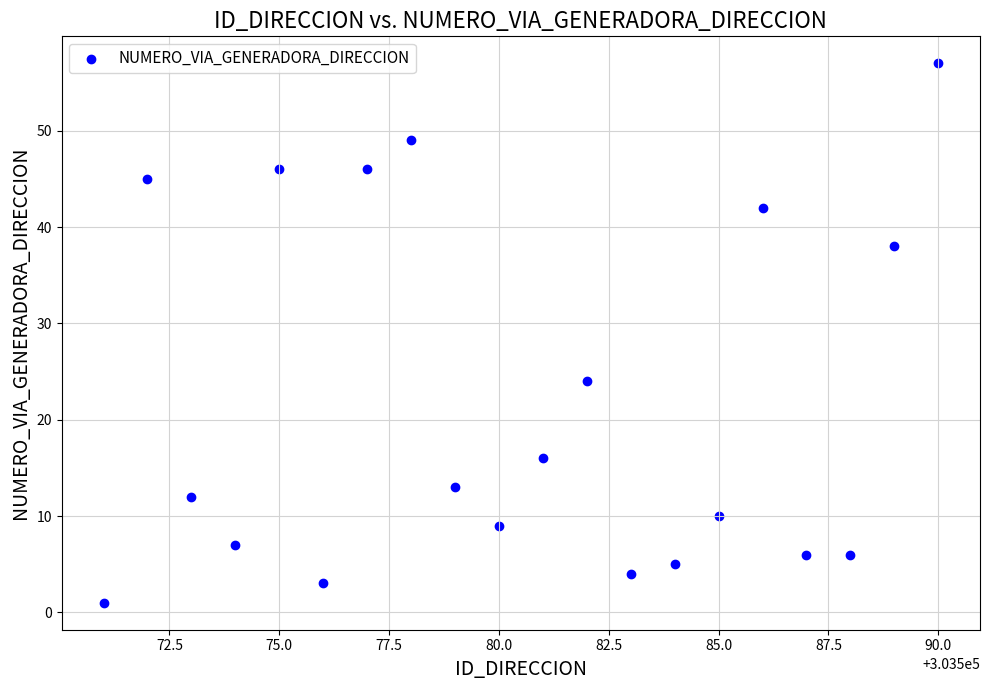

What is the range of Y values (max minus min)?

56